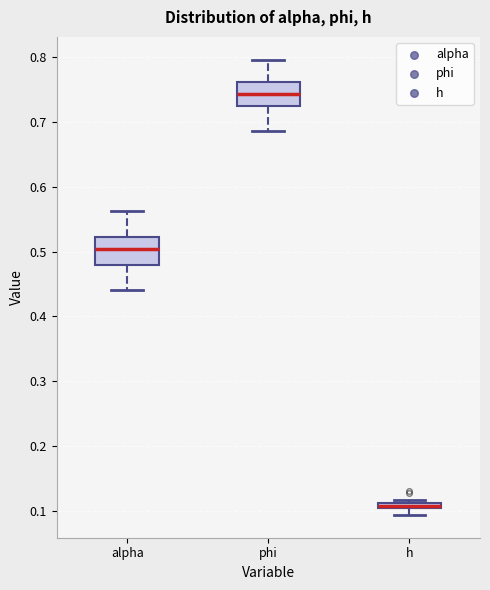

Where is the lower edge of the box for h on the y-axis? The values are not printed on the chart, so give them approximately, as read against the axis.

0.10